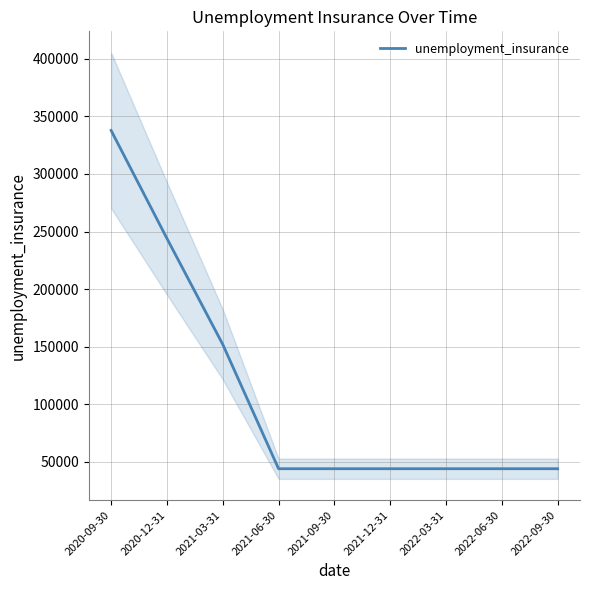

Reading right to left, what are all the values shown in this chart?

2022-09-30=44000	2022-06-30=44000	2022-03-31=44000	2021-12-31=44000	2021-09-30=44000	2021-06-30=44000	2021-03-31=152000	2020-12-31=244000	2020-09-30=337800